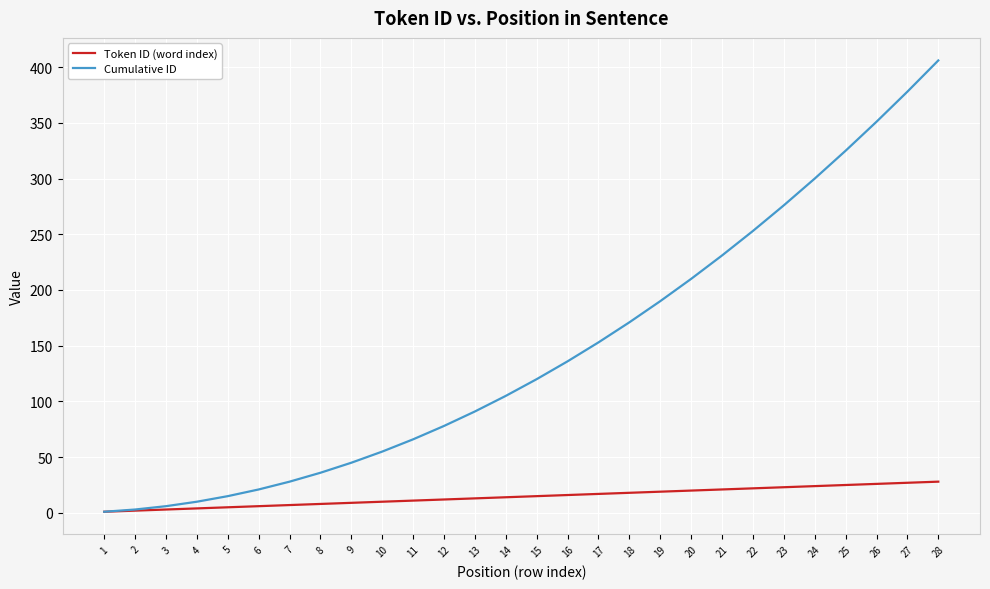

Which series has the largest total across all categories?

Cumulative ID